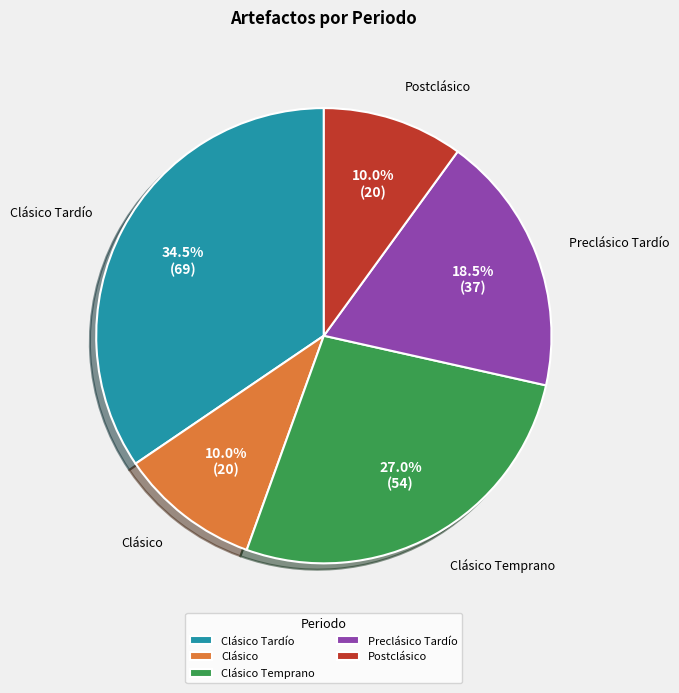

What percentage do Clásico Temprano and Clásico together represent?

37.0%